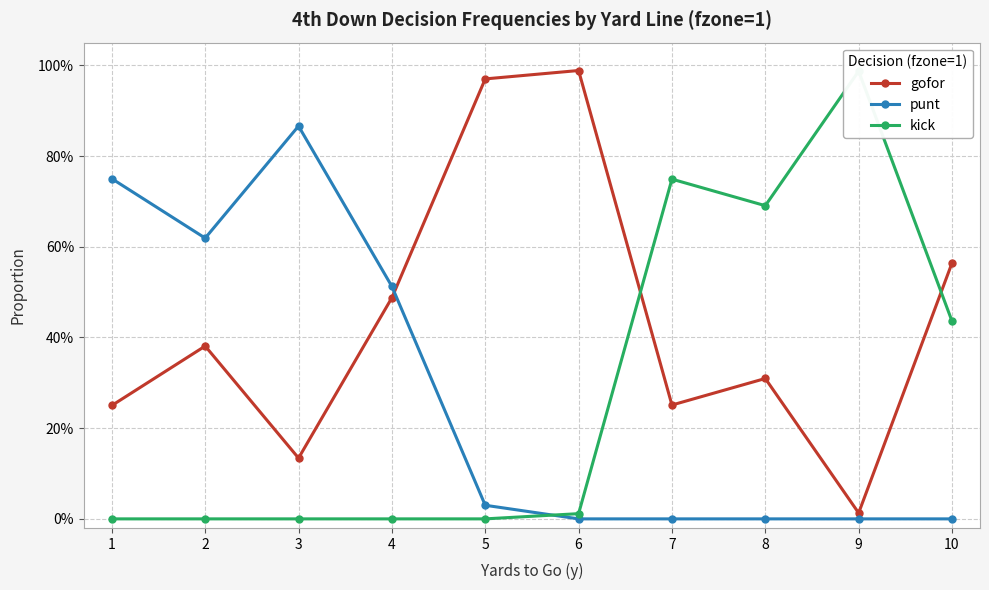

True or false: kick and punt cross at least once.

True